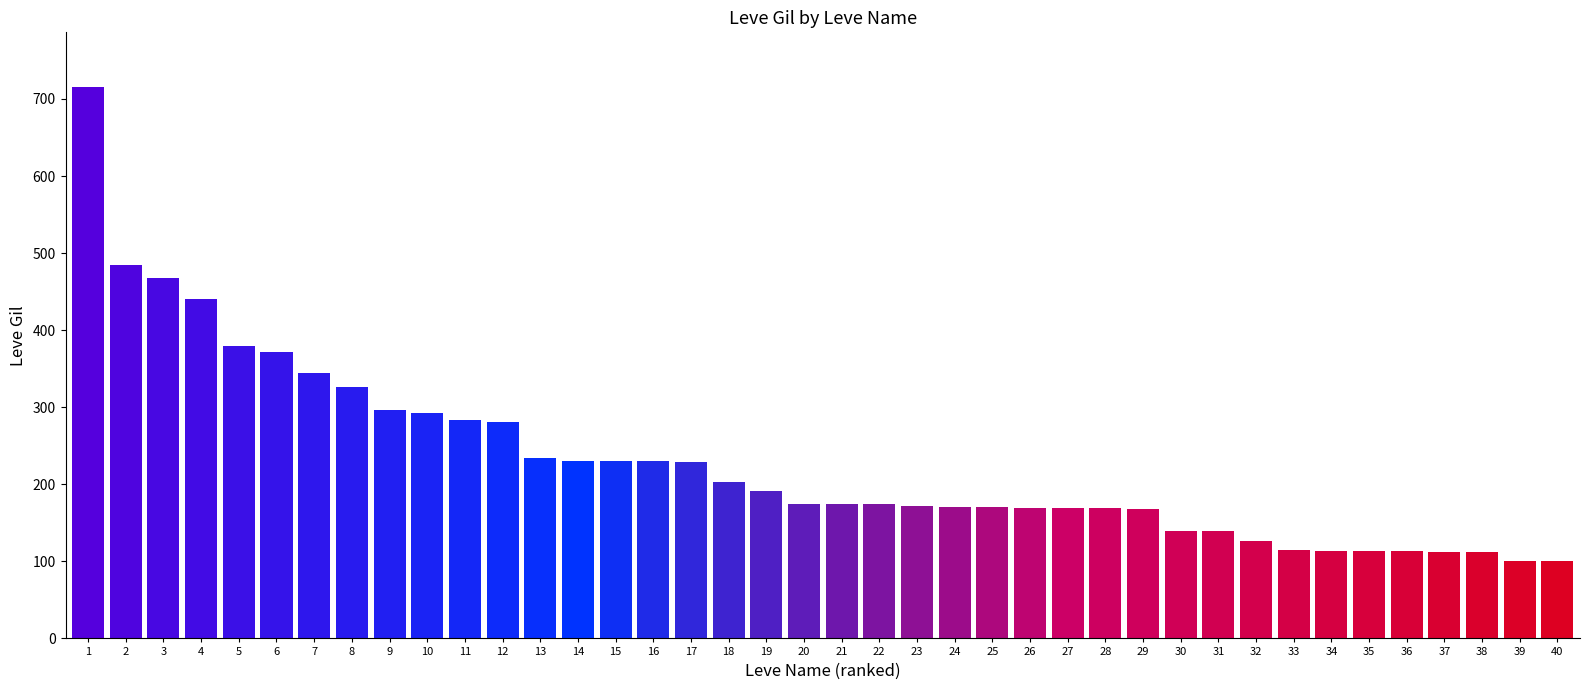

How many values are below 175?

19